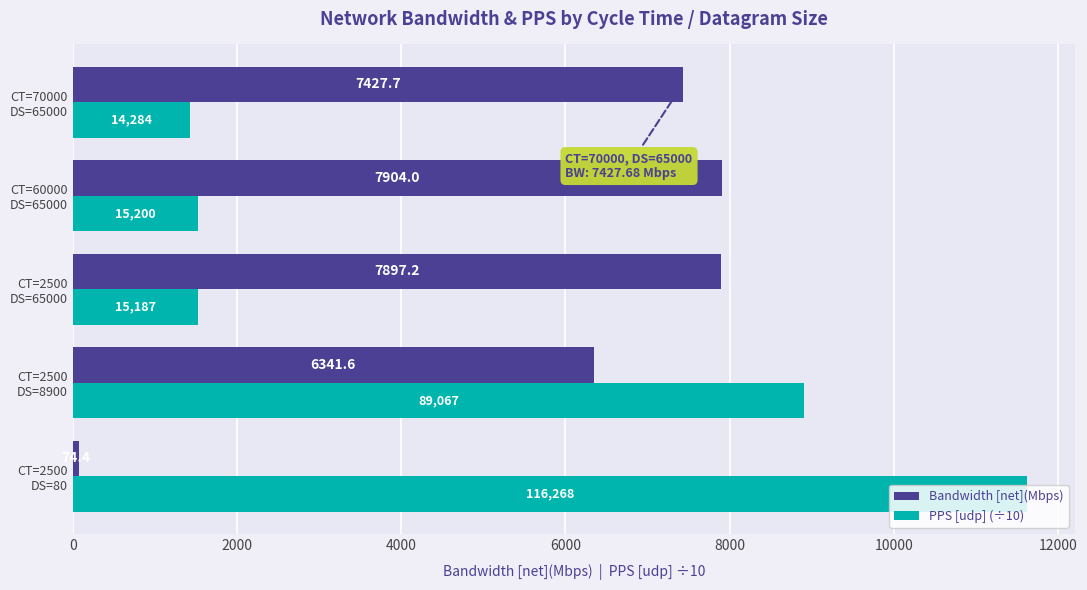

How many data points in Bandwidth [net](Mbps) are above 7427?

3